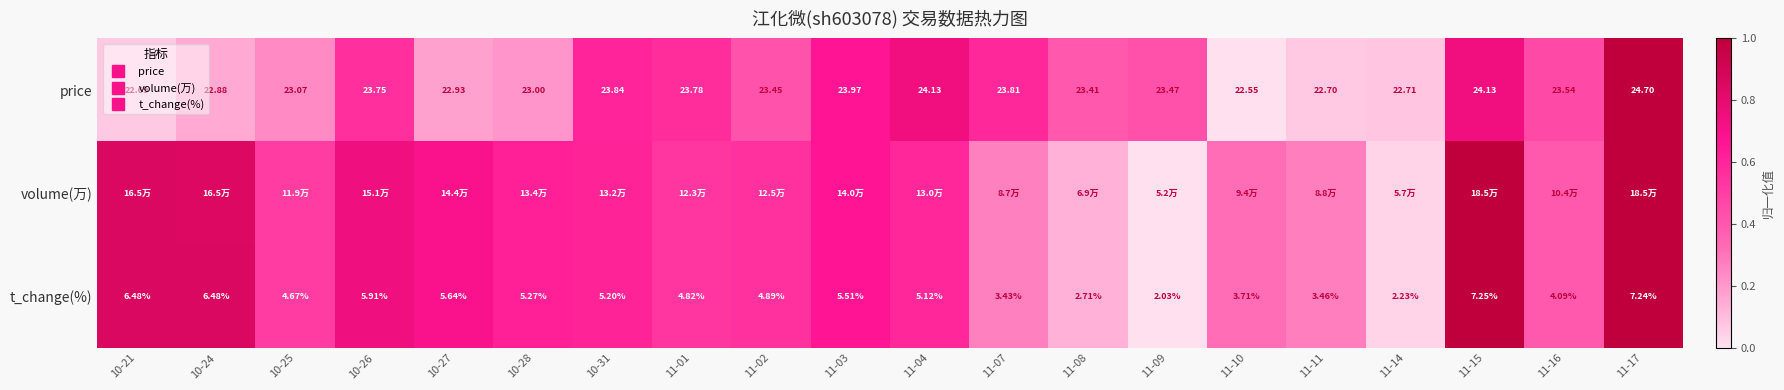

Between 11-02 and 11-14, which series saw the biggest shift?

t_change(%)